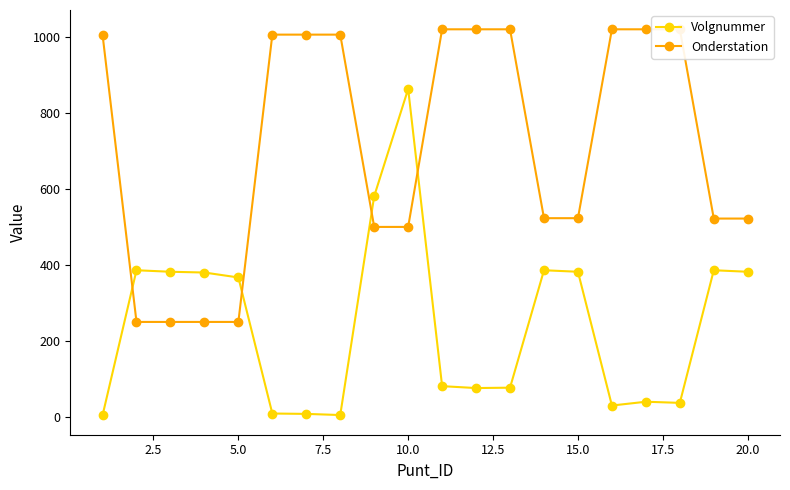

How many lines are shown in the chart?

2